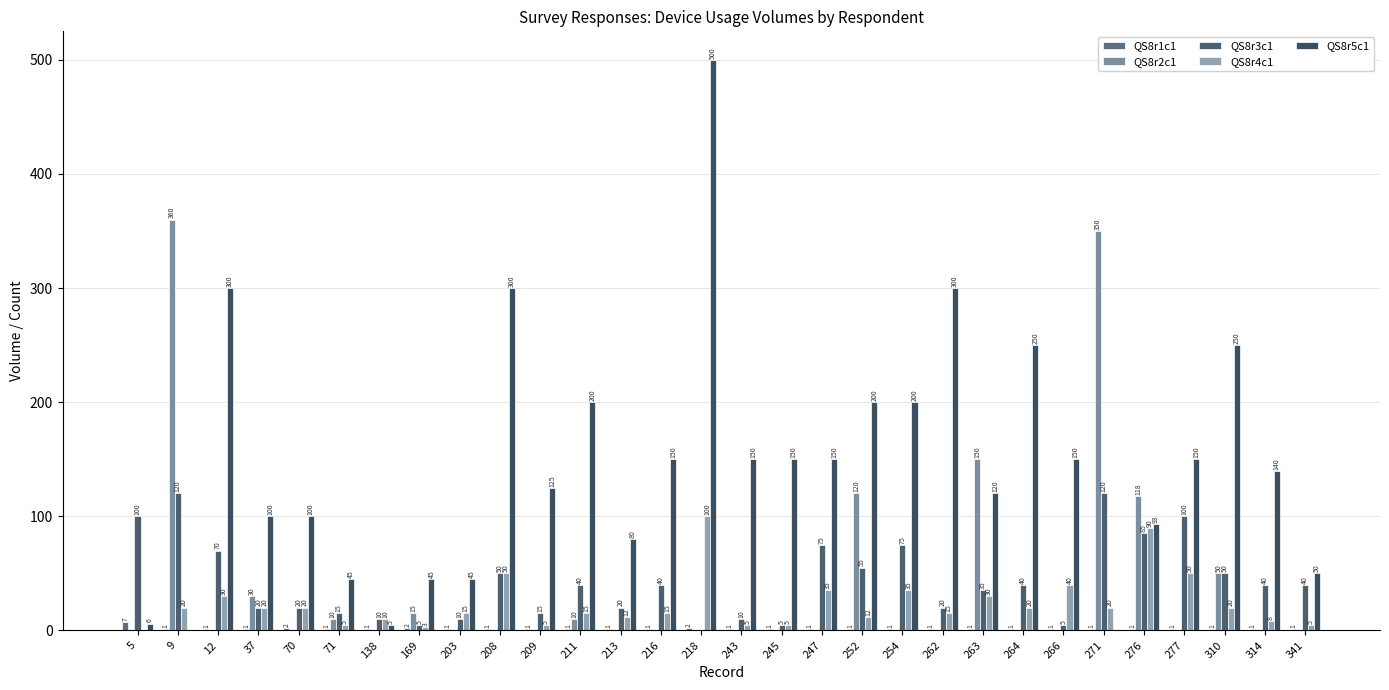

What is the spread (max minus min) of values at 341?

50